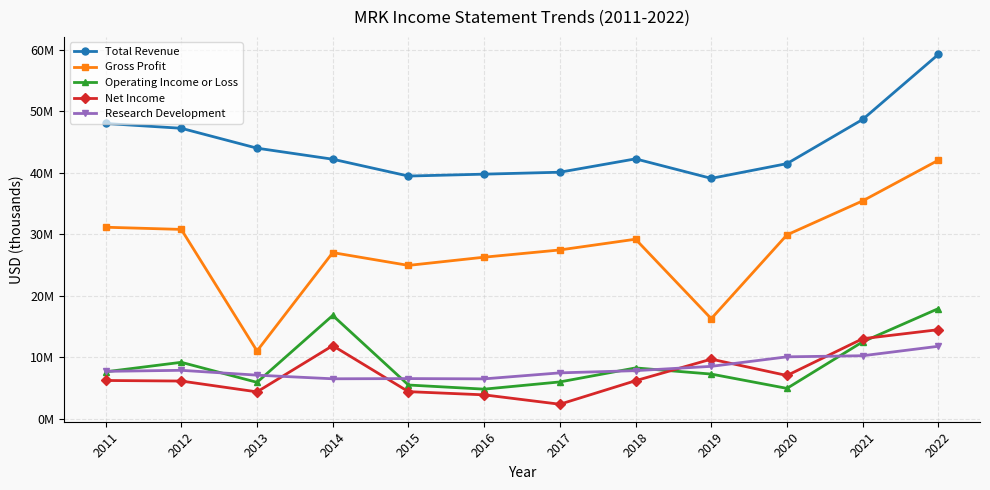

Which series has the widest spread of values?

Gross Profit